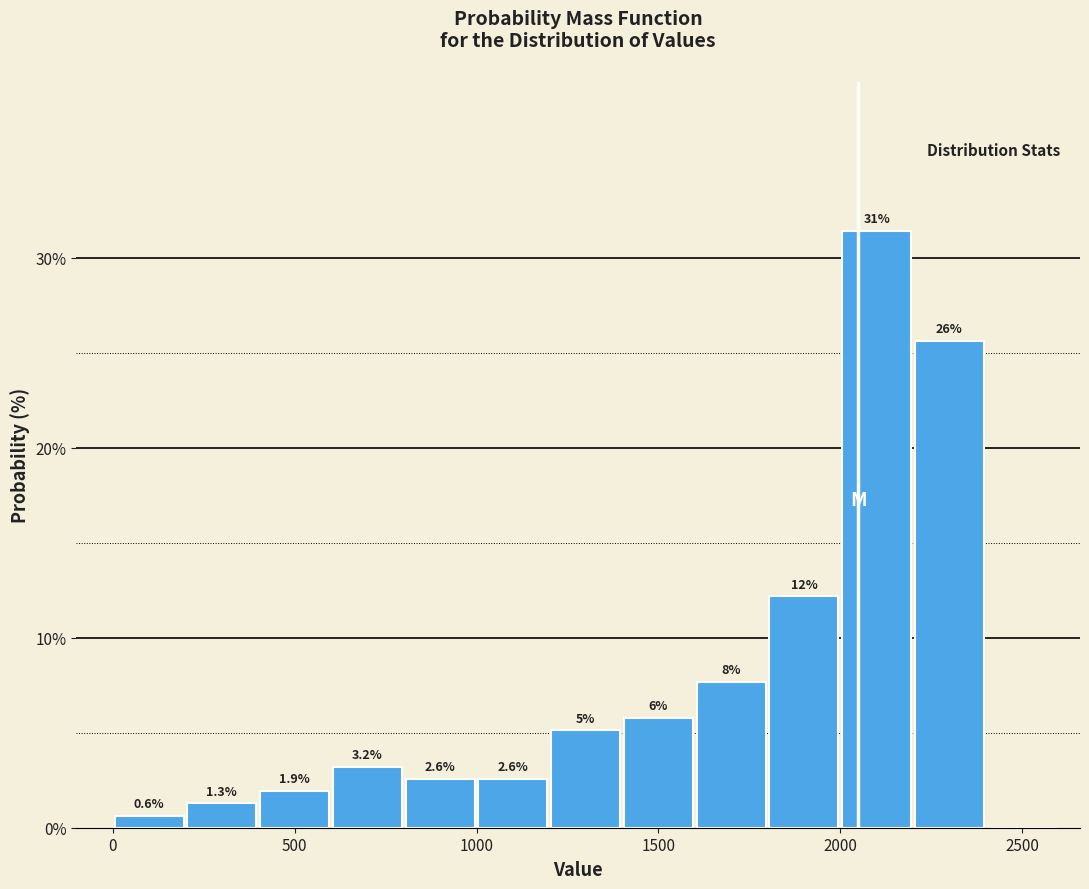

Which range on the x-axis has the tallest bar?

2000 to 2200